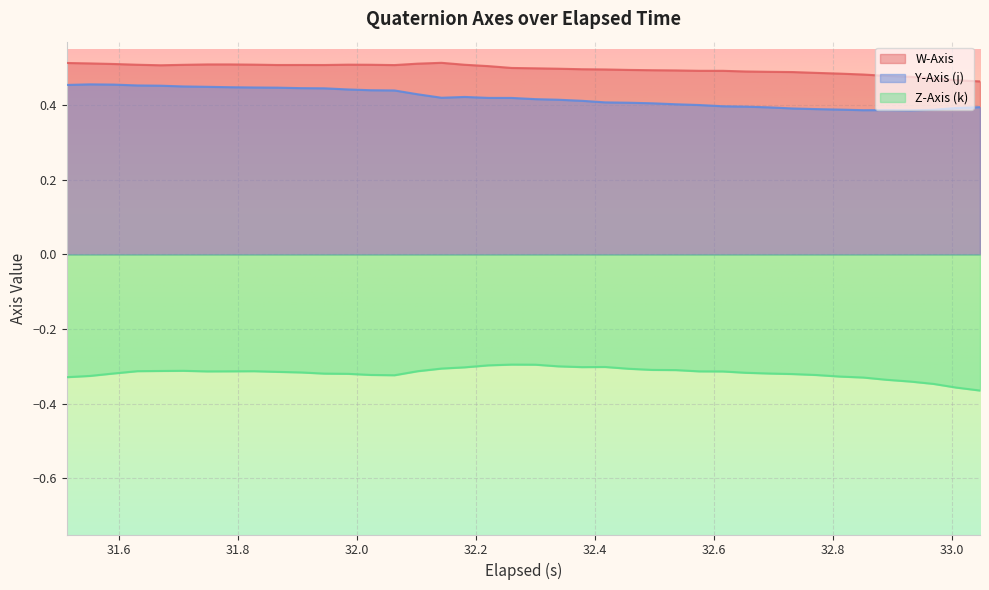

What value does the W-Axis series have at 31.826999999999998?

0.5